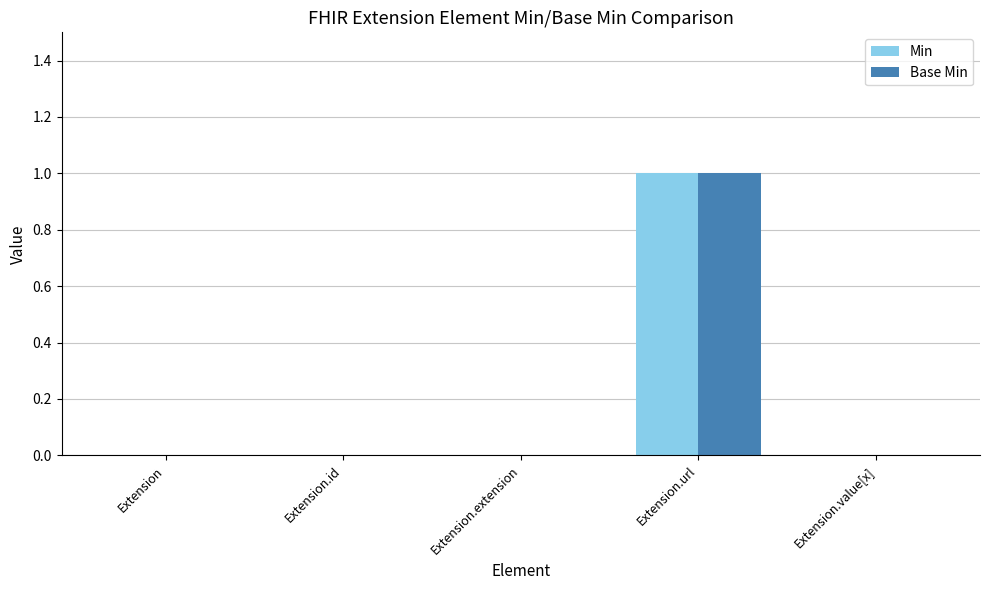

What is the sum of all Base Min values?

1